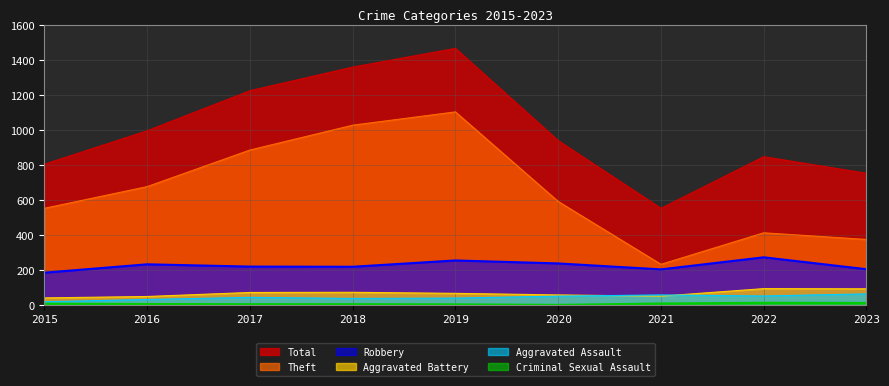

What is the sum of the Aggravated Assault values at 2018 and 2015?

55